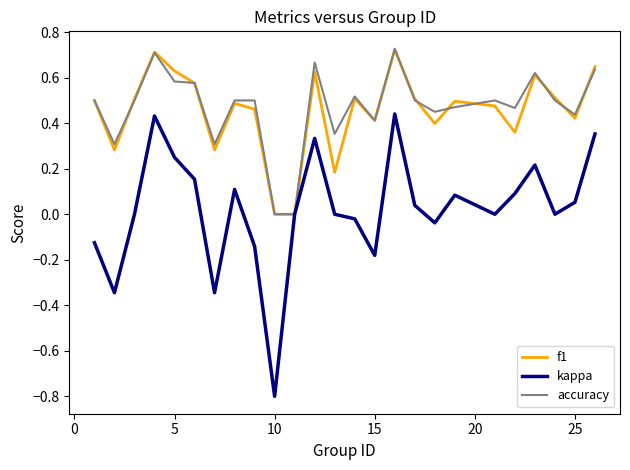

What are all the series names shown in the legend?

f1, kappa, accuracy